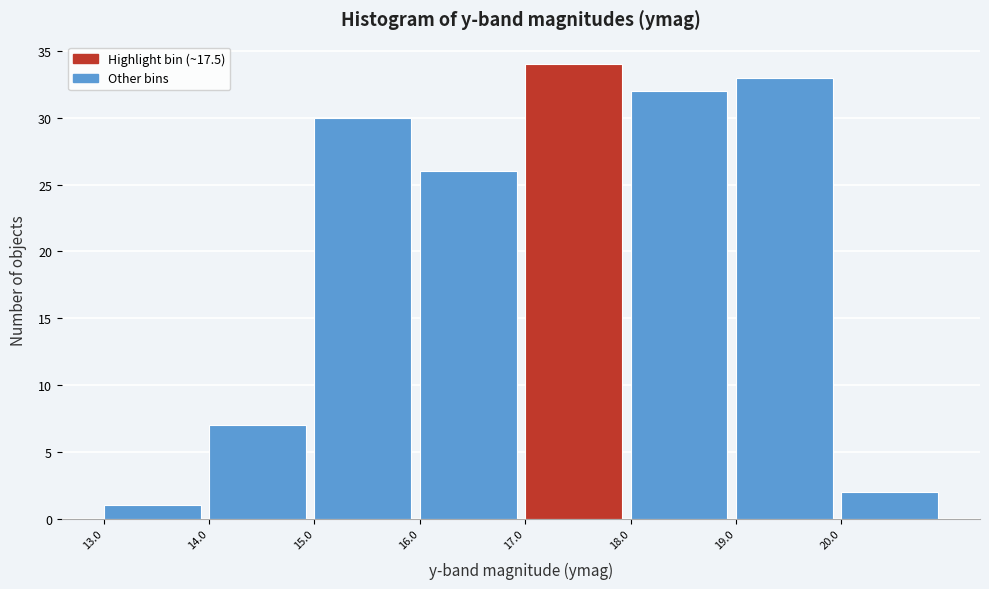

Reading left to right, list every bar in this chart as the range it spans on the x-axis followed by its height. The values are not printed on the chart, so give them approximately, as read against the axis.

13 to 14: 1
14 to 15: 7
15 to 16: 30
16 to 17: 26
17 to 18: 34
18 to 19: 32
19 to 20: 33
20 to 21: 2